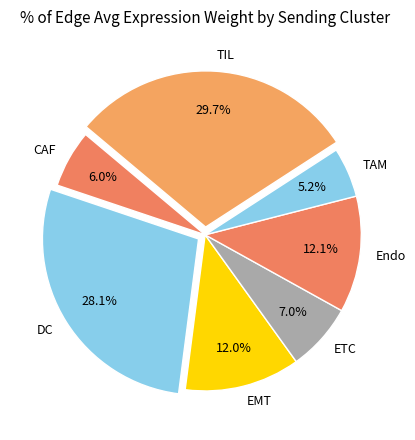

Which has a higher value, Endo or CAF?

Endo